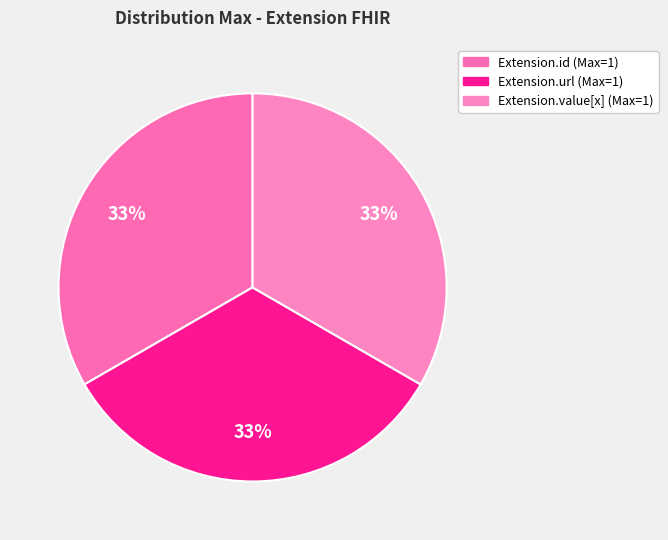

Which slice is the largest?

Extension.id